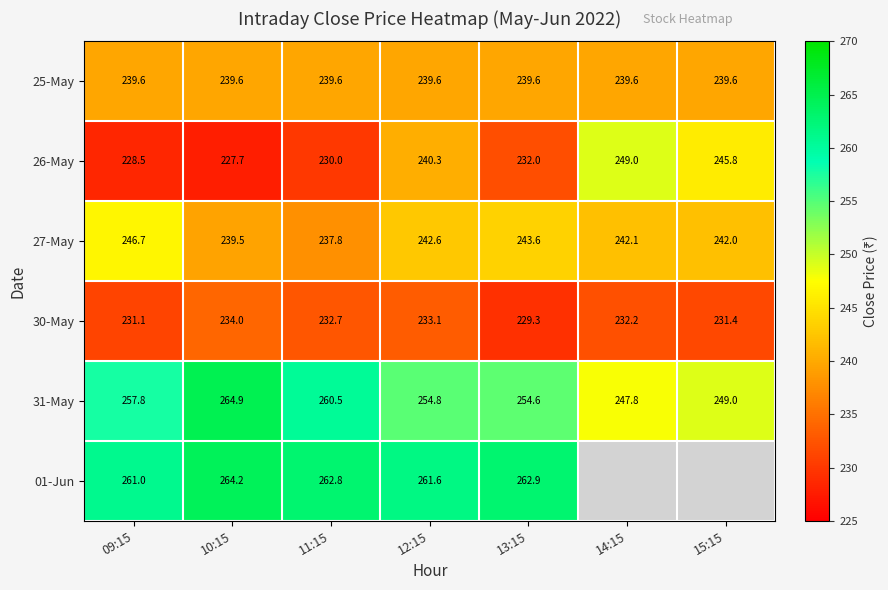

Which category has the lowest value in the 26-May series?

10:15